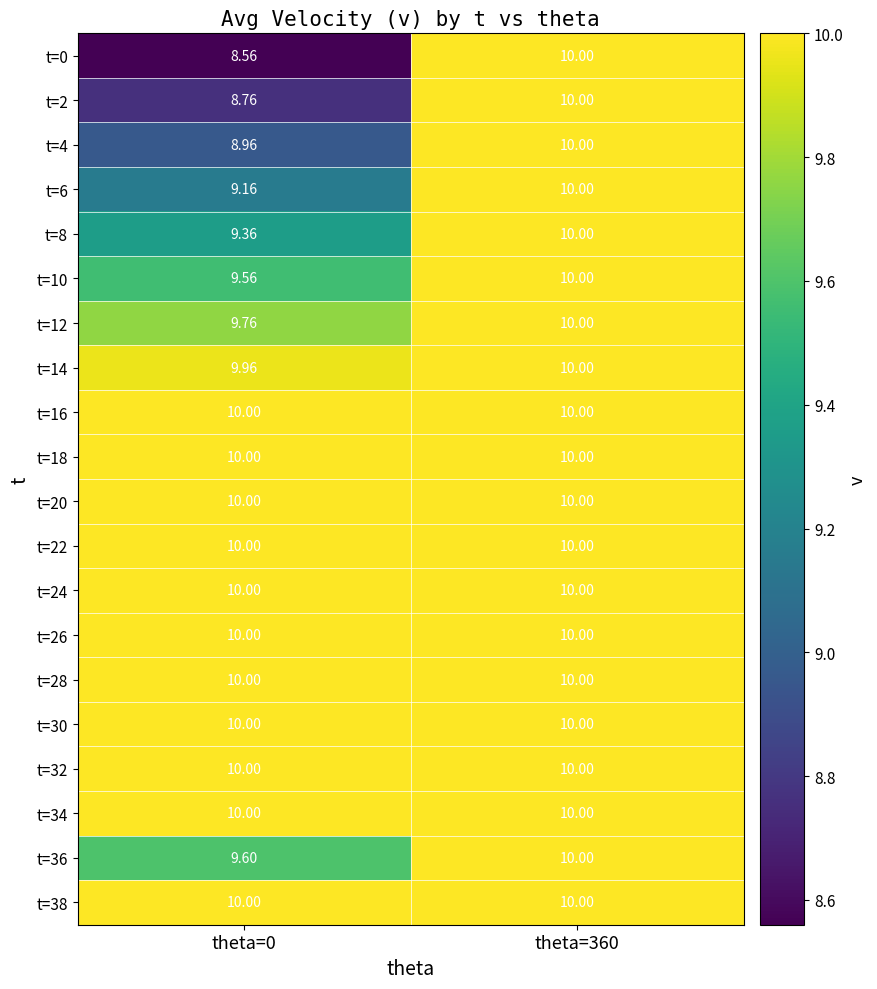

Between theta=0 and theta=360, which series saw the biggest shift?

t=0